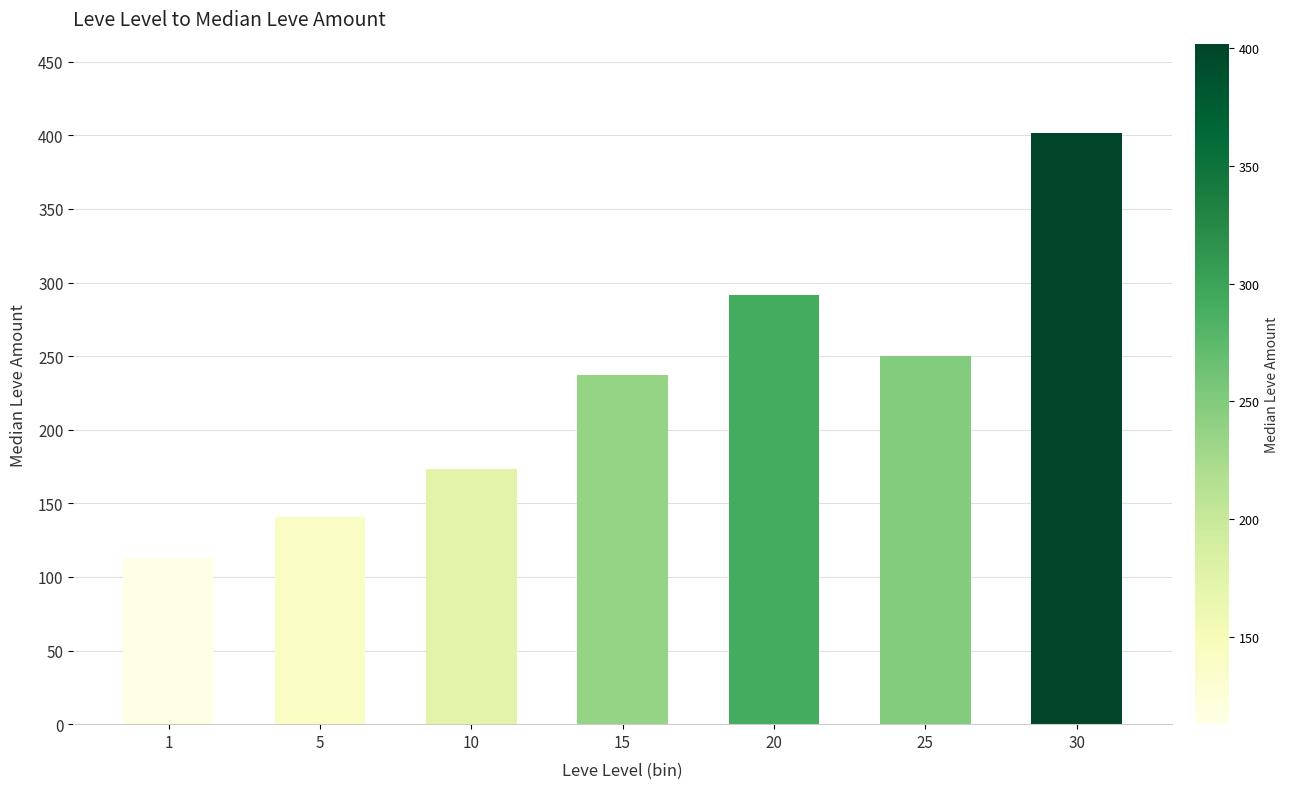

Reading right to left, what are all the values shown in this chart?

30=401.5	25=250.0	20=291.5	15=237.5	10=173.5	5=141.0	1=113.0